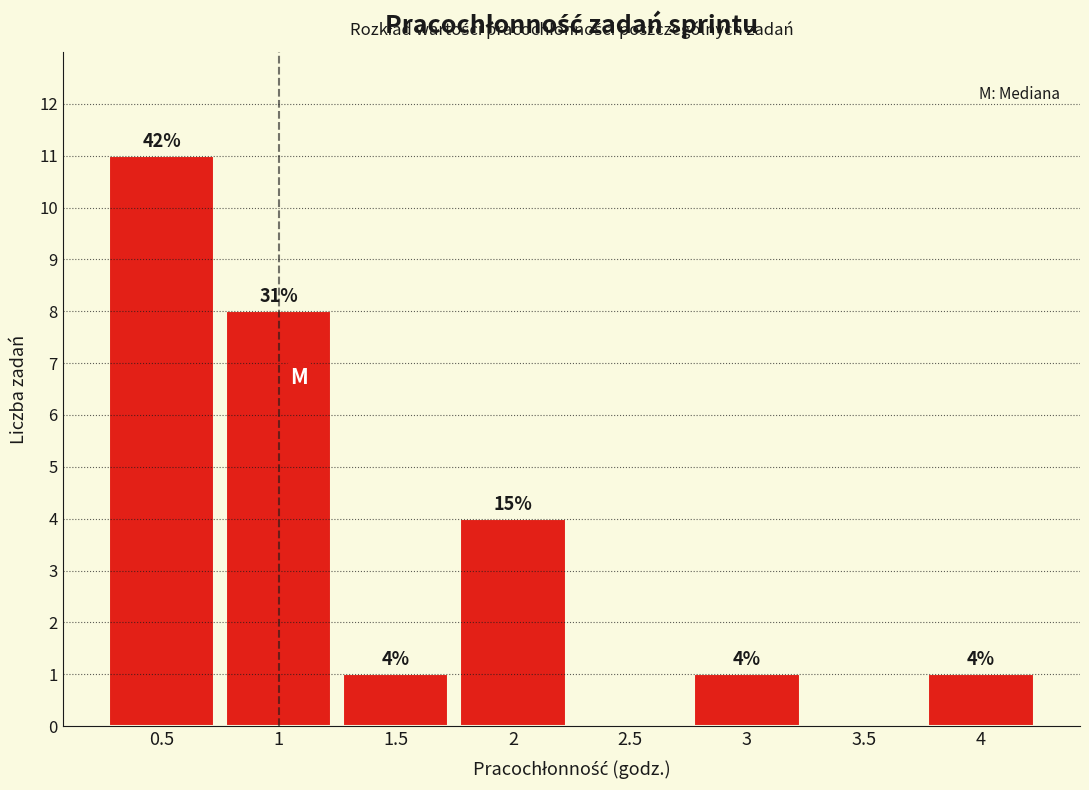

Which range on the x-axis has the tallest bar?

0.25 to 0.75